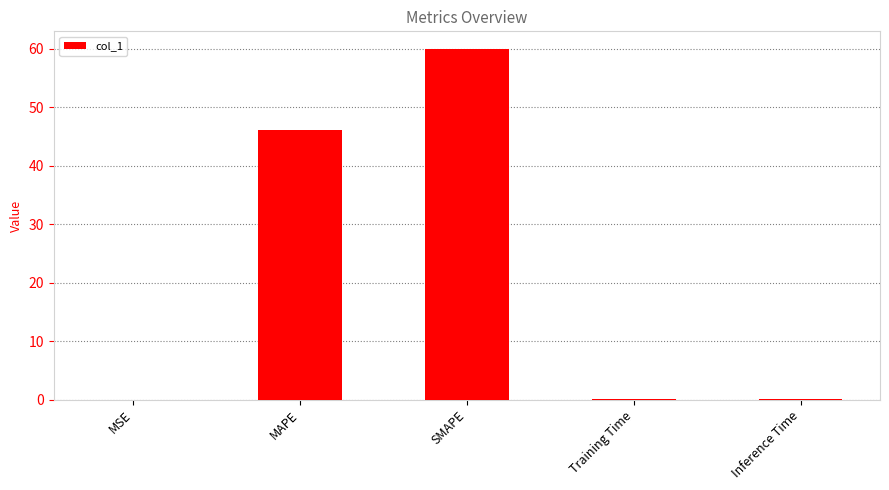

The chart shows a value of 60.0 at SMAPE. True or false?

True